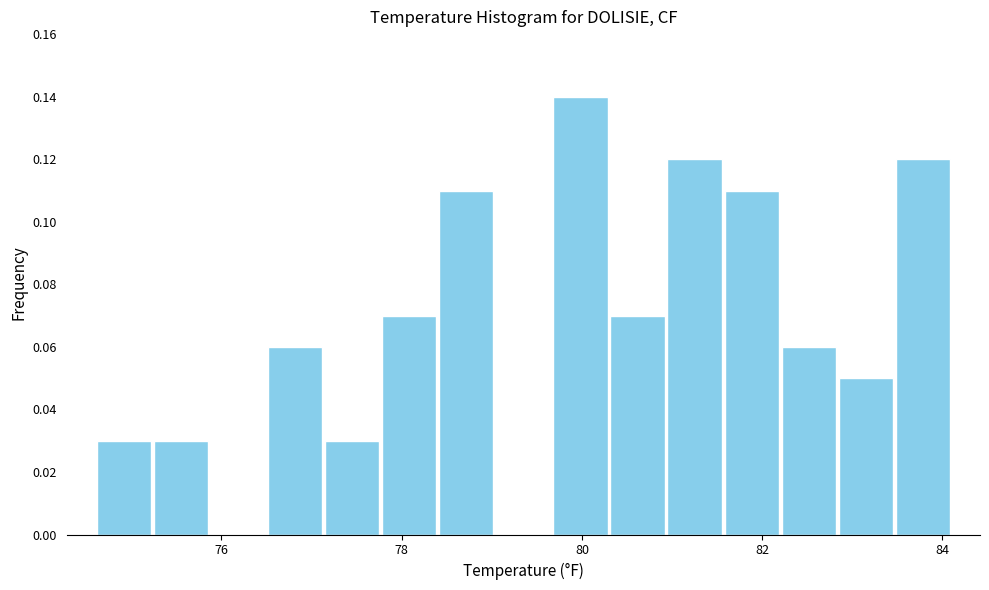

Around what value on the x-axis is the tallest bar? Give the approximate position of its centre, as read against the axis.

80.0